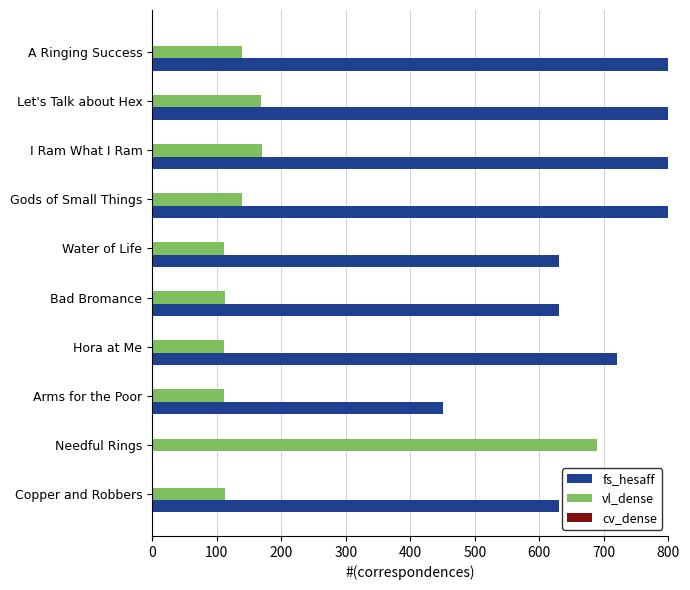

Is it true that fs_hesaff equals 630.0 at Water of Life?

True